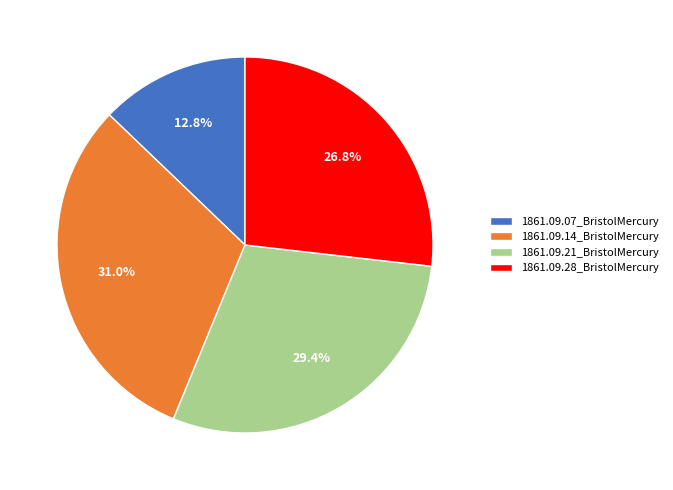

To the nearest percent, what is the difference between the 1861.09.28_BristolMercury and 1861.09.21_BristolMercury slice percentages?

3%